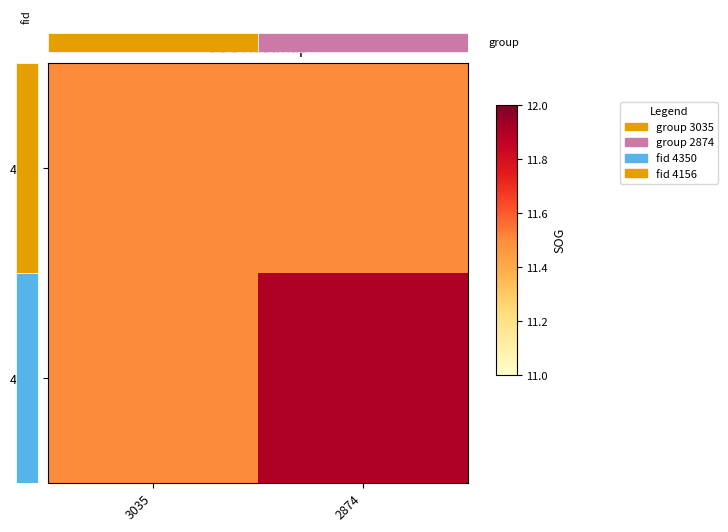

Which category has the lowest value in the 4156 series?

3035